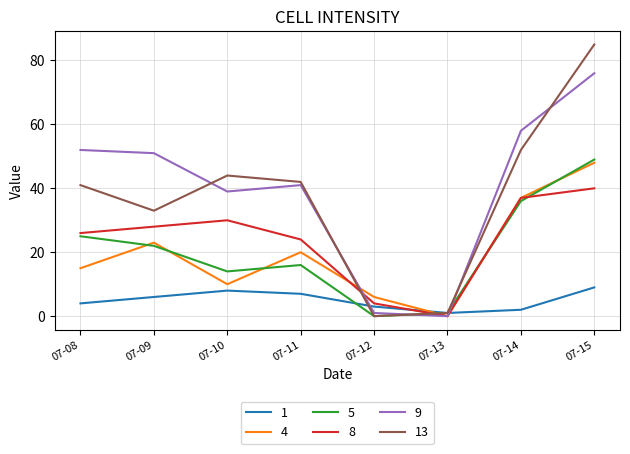

Which series has the widest spread of values?

13